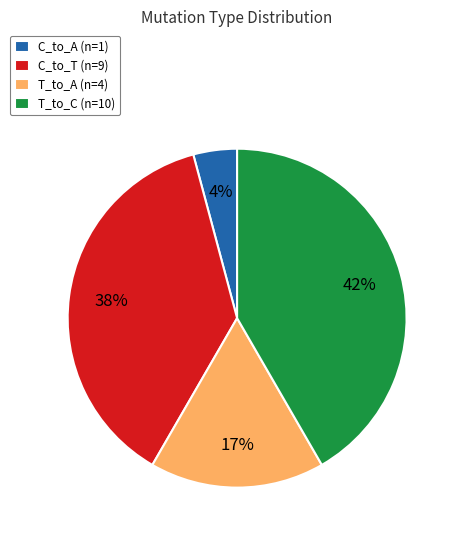

Do T_to_A (n=4) and T_to_C (n=10) together represent more than half of the pie?

Yes